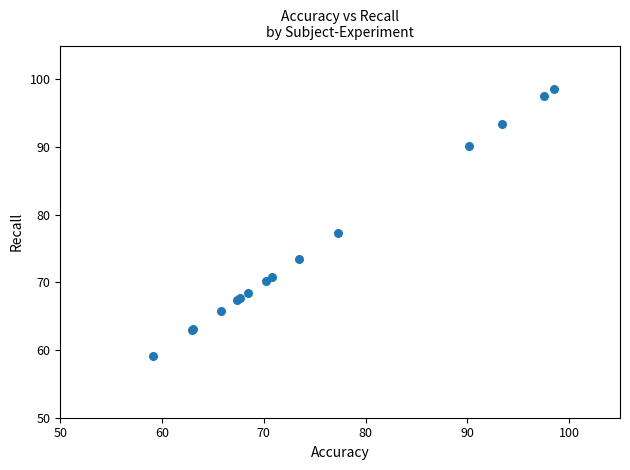

What Y value in the scatter plot is closest to 78?

77.2